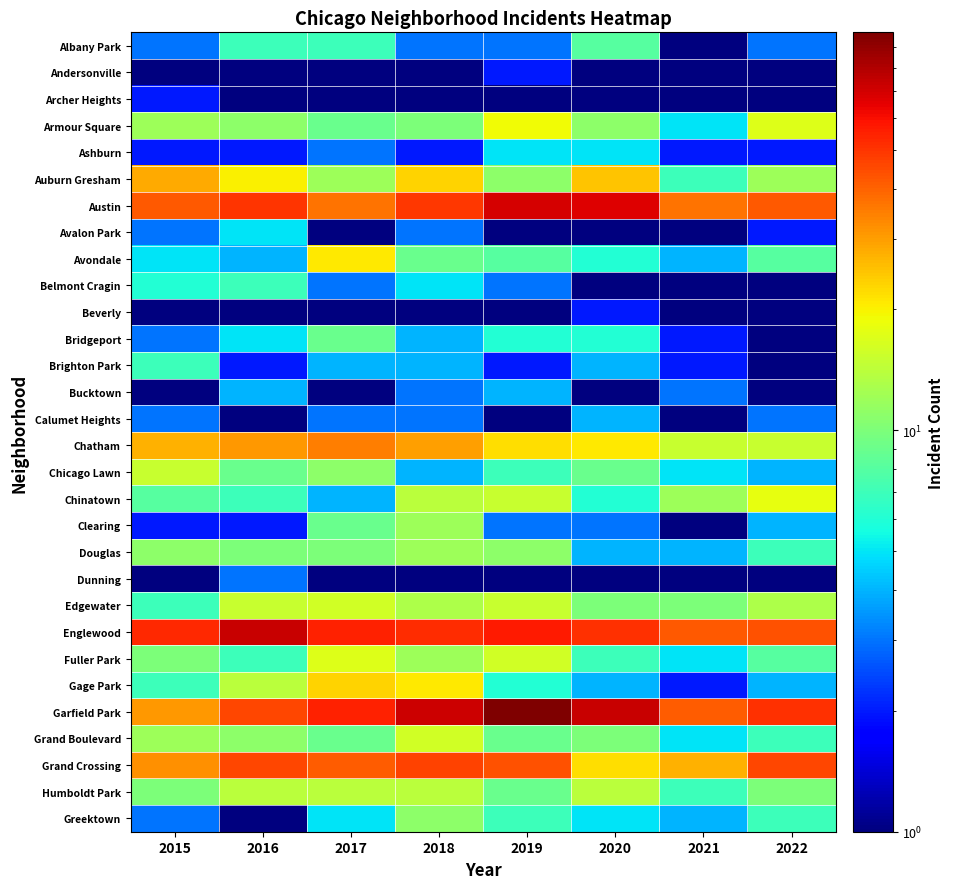

What is the total value across all series at 2017?

417.0